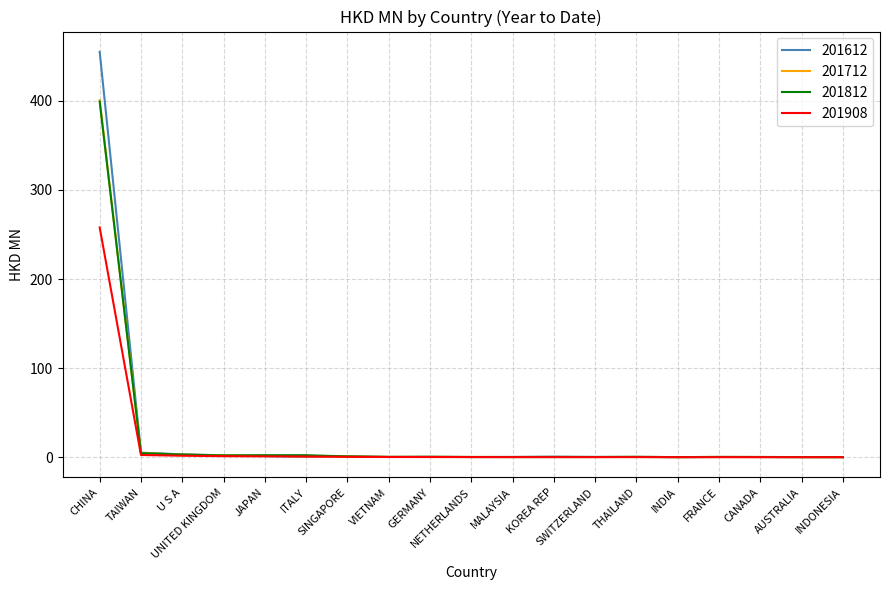

At which label does 201812 reach its peak?

CHINA